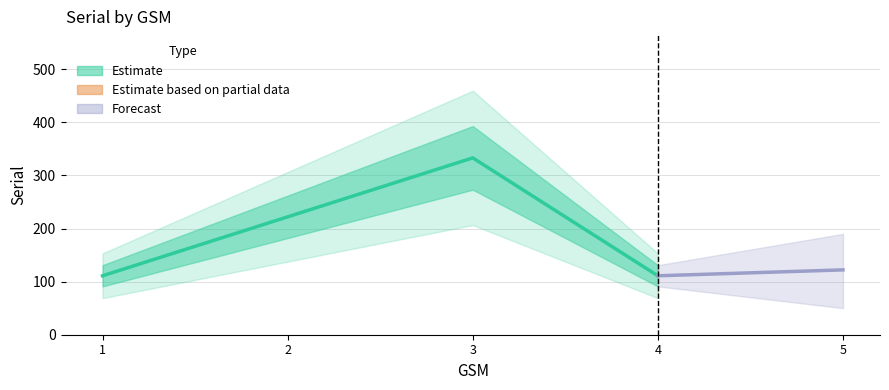

How many values are below 222?

2